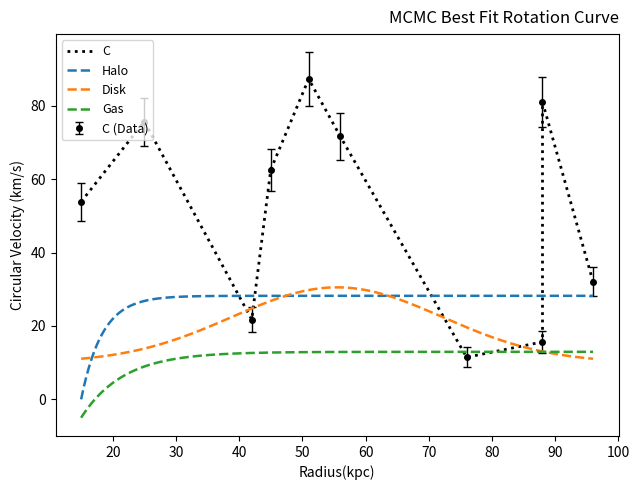

What is the label of the 8th point from the left?

15